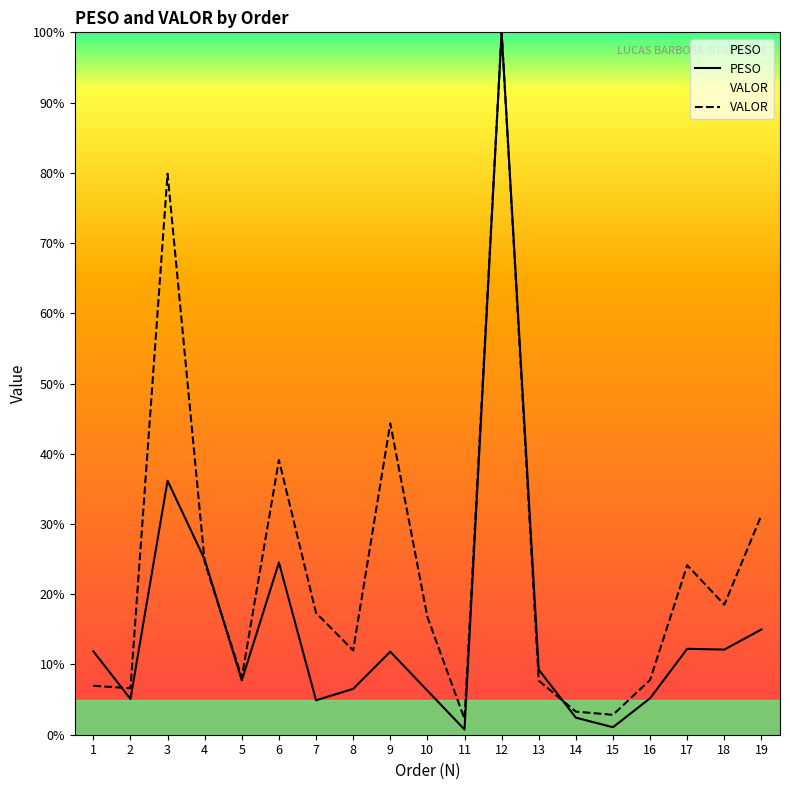

How many lines are shown in the chart?

2